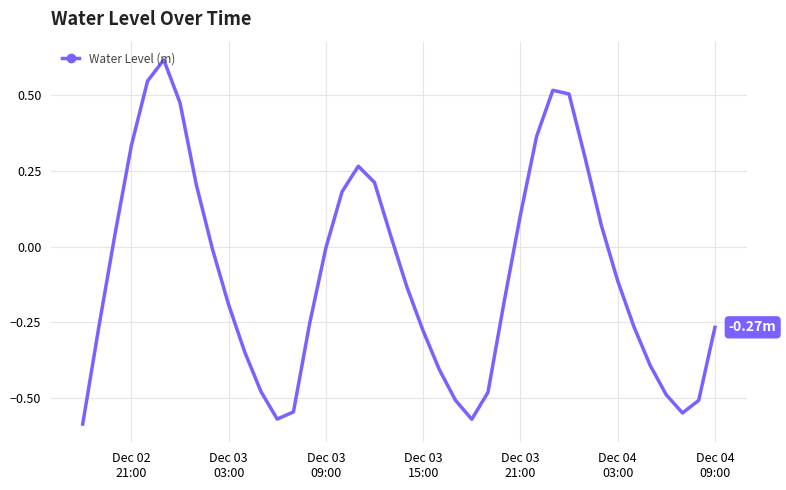

What is the difference between the maximum and minimum values?

1.2